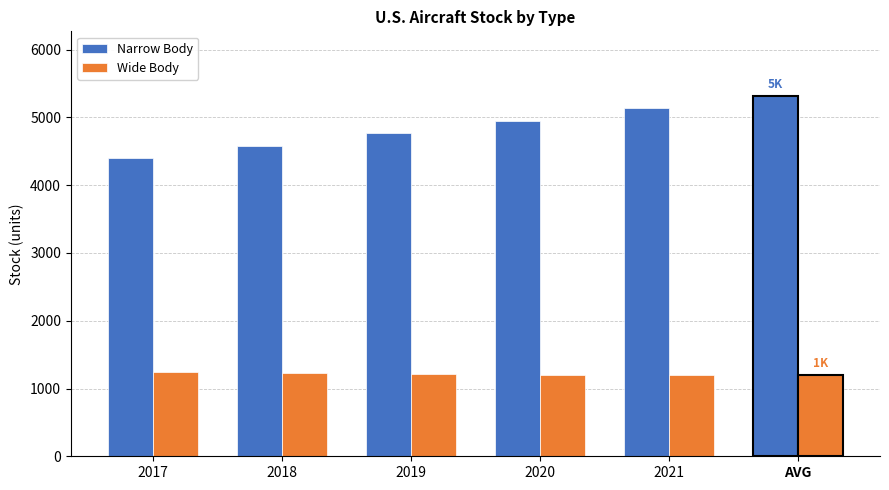

What is the difference between the Narrow Body values at AVG and 2020?

359.9